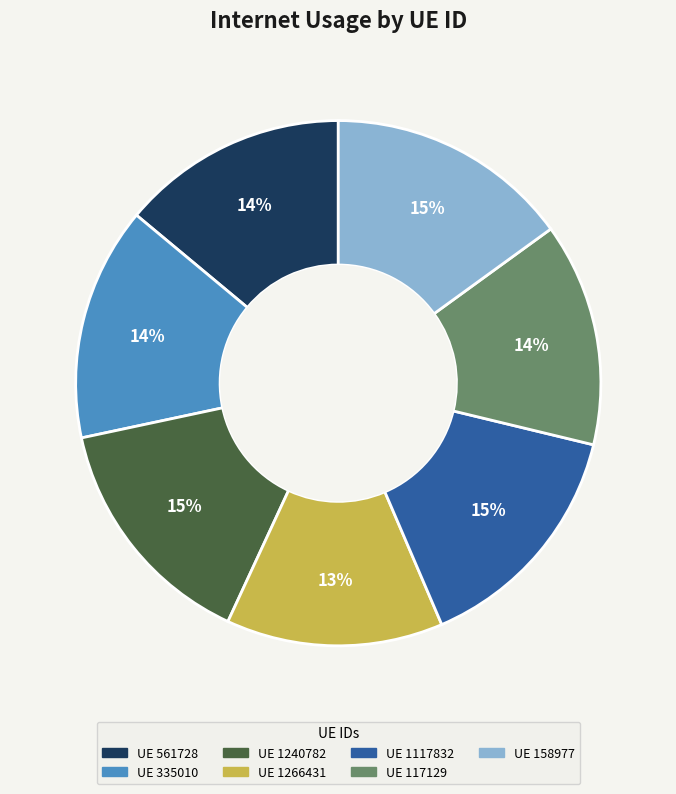

How many slices are in this pie chart?

7